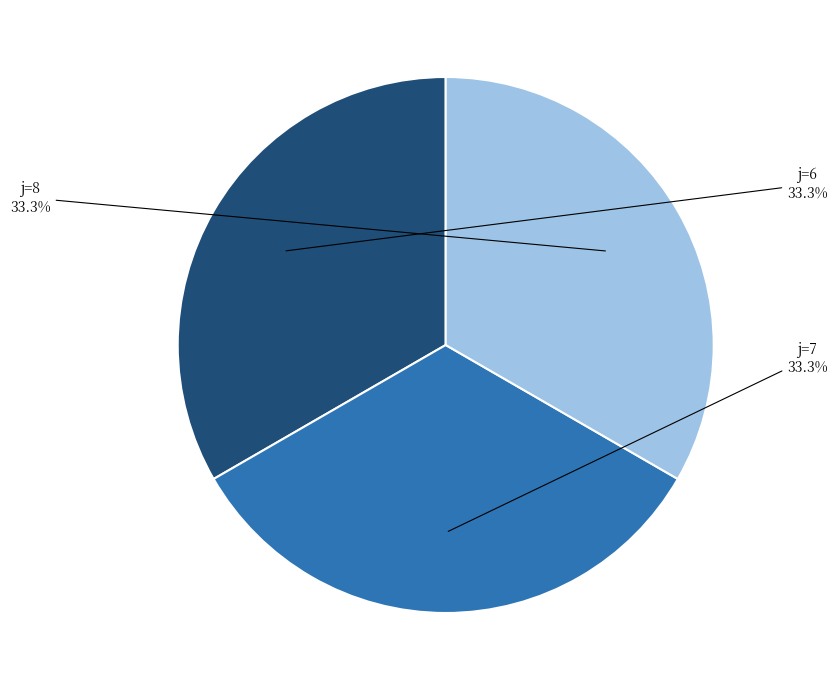

What is the total percentage of j=8 and j=7?

66.7%